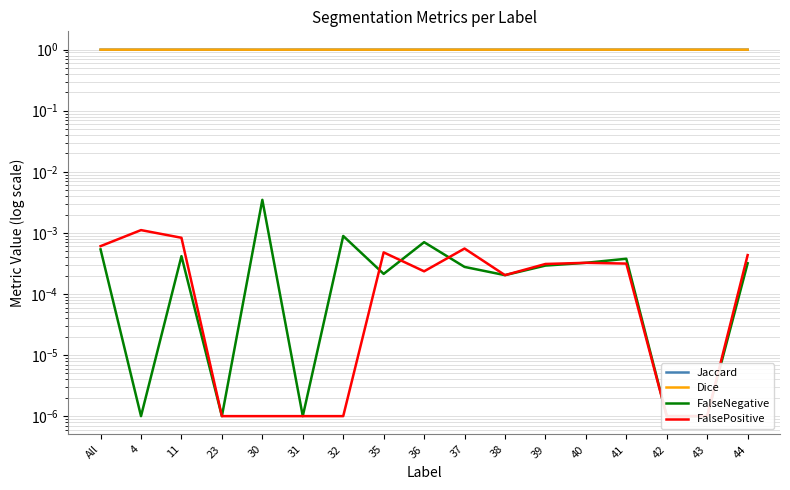

Where is the first local maximum for FalsePositive?

4